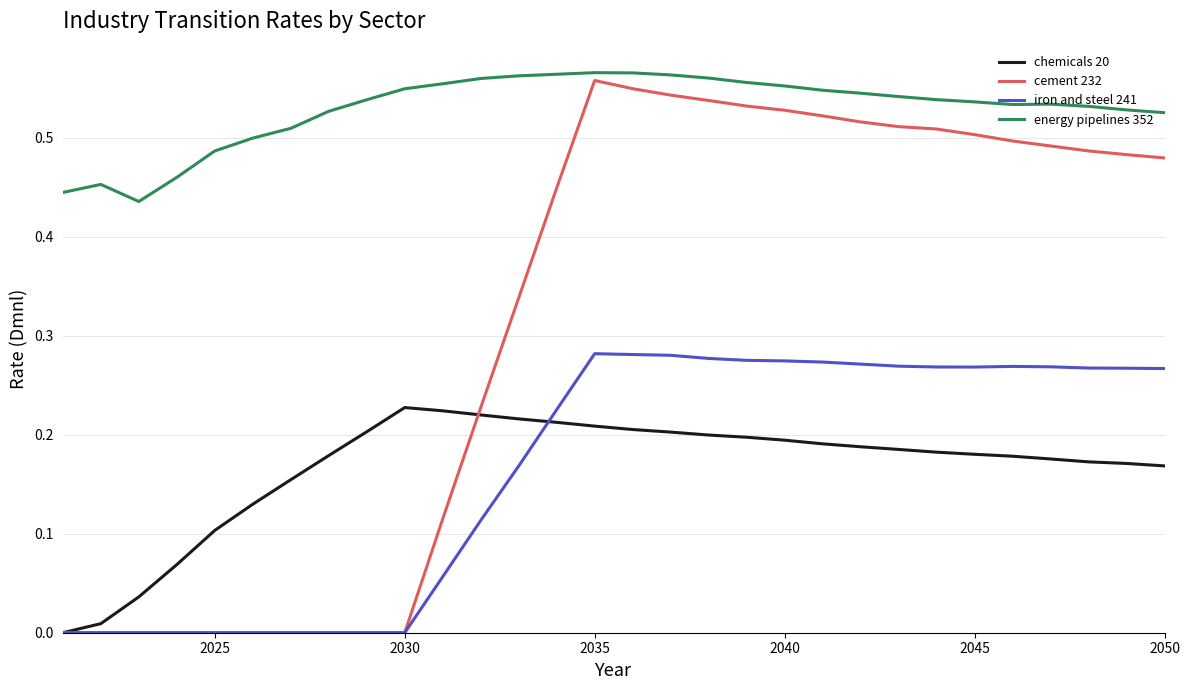

Which series has the largest total across all categories?

energy pipelines 352